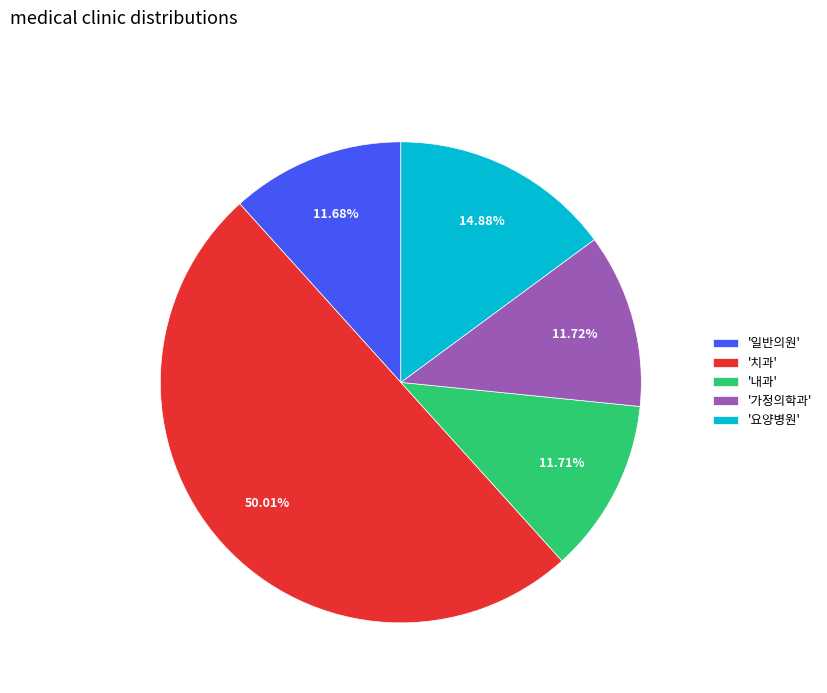

Between '내과' and '치과', which is larger?

'치과'